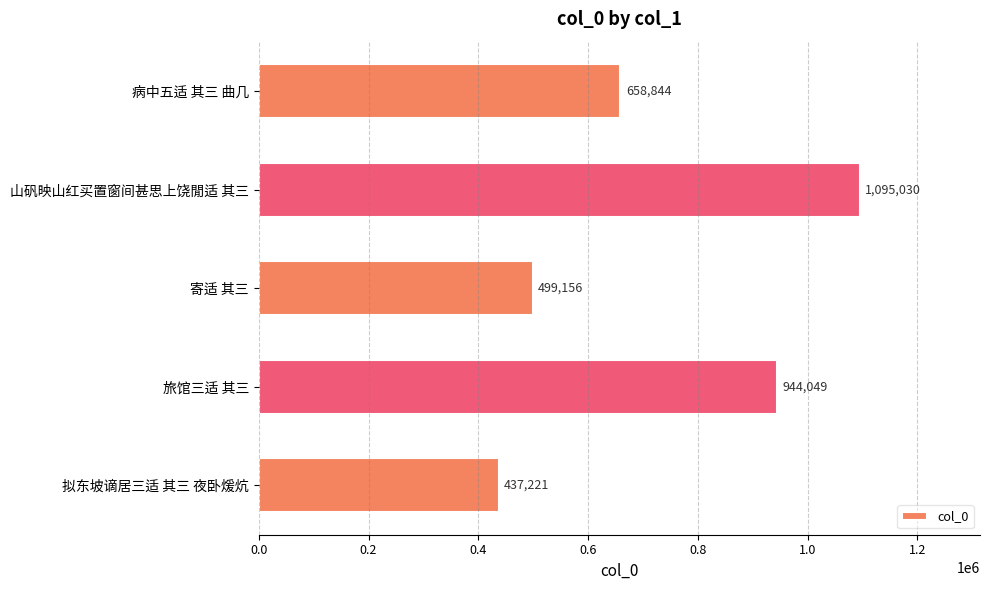

How many data points are less than 658844?

2